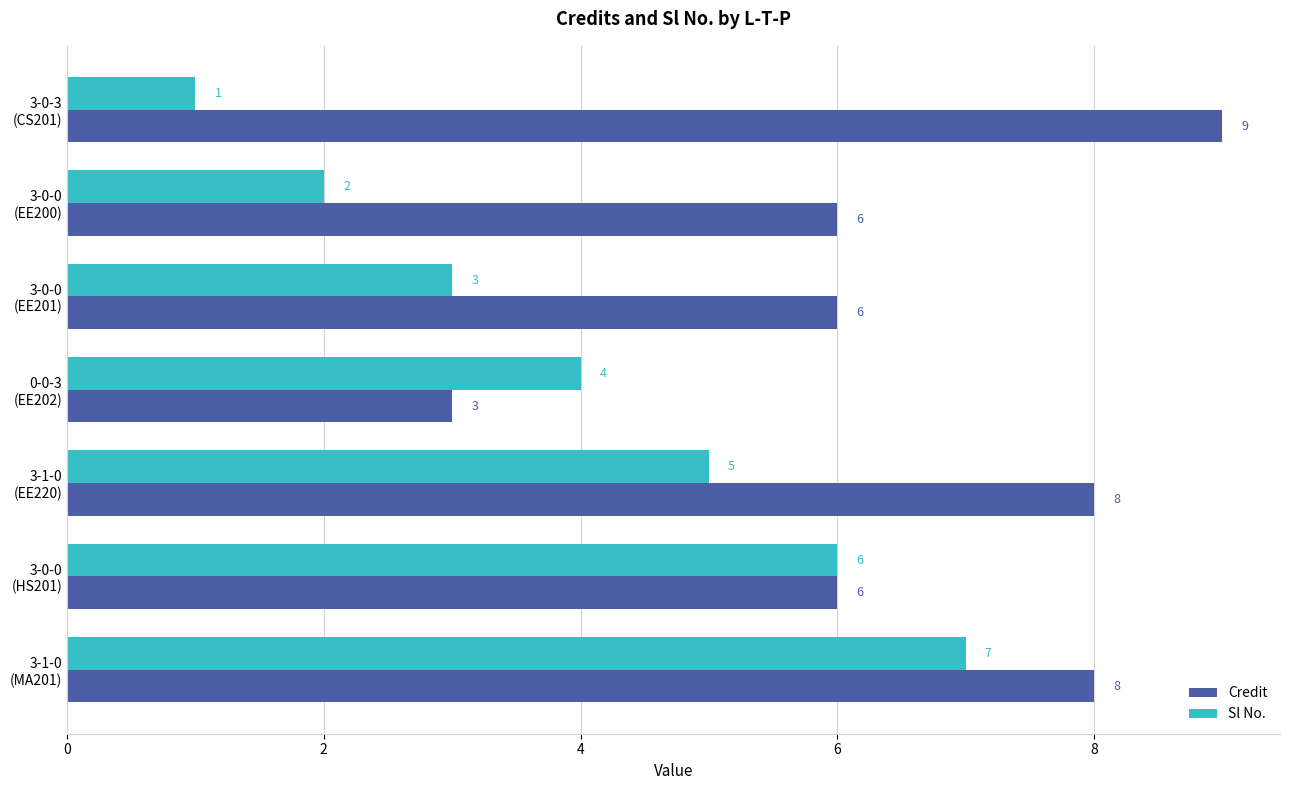

What is the average value of the Credit series?

7